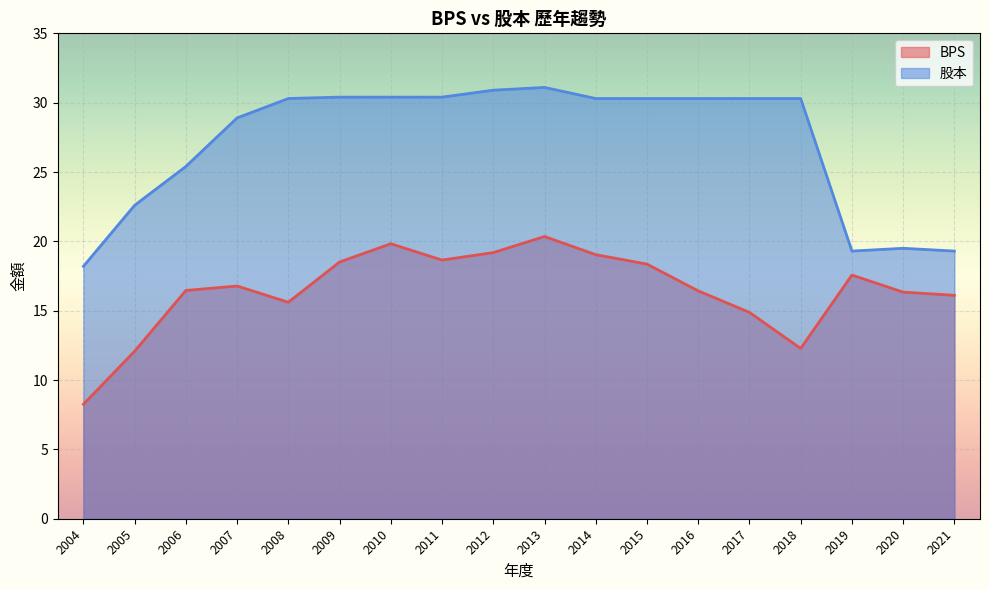

Which series has the largest range (max minus min)?

股本